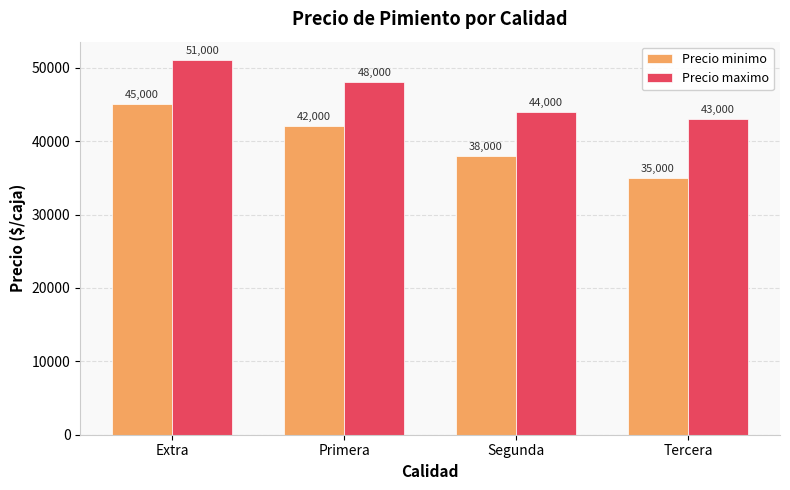

Between Primera and Tercera, which series saw the biggest shift?

Precio minimo